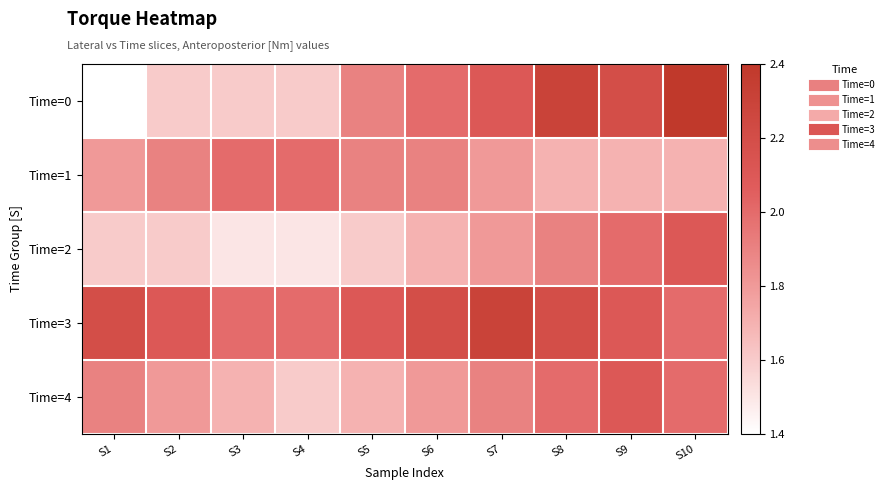

Reading left to right, extract all data points from this chart.

Time=0: S1=1.4	S2=1.6	S3=1.6	S4=1.6	S5=1.9	S6=2.0	S7=2.1	S8=2.3	S9=2.2	S10=2.4
Time=1: S1=1.8	S2=1.9	S3=2.0	S4=2.0	S5=1.9	S6=1.9	S7=1.8	S8=1.7	S9=1.7	S10=1.7
Time=2: S1=1.6	S2=1.6	S3=1.5	S4=1.5	S5=1.6	S6=1.7	S7=1.8	S8=1.9	S9=2.0	S10=2.1
Time=3: S1=2.2	S2=2.1	S3=2.0	S4=2.0	S5=2.1	S6=2.2	S7=2.3	S8=2.2	S9=2.1	S10=2.0
Time=4: S1=1.9	S2=1.8	S3=1.7	S4=1.6	S5=1.7	S6=1.8	S7=1.9	S8=2.0	S9=2.1	S10=2.0